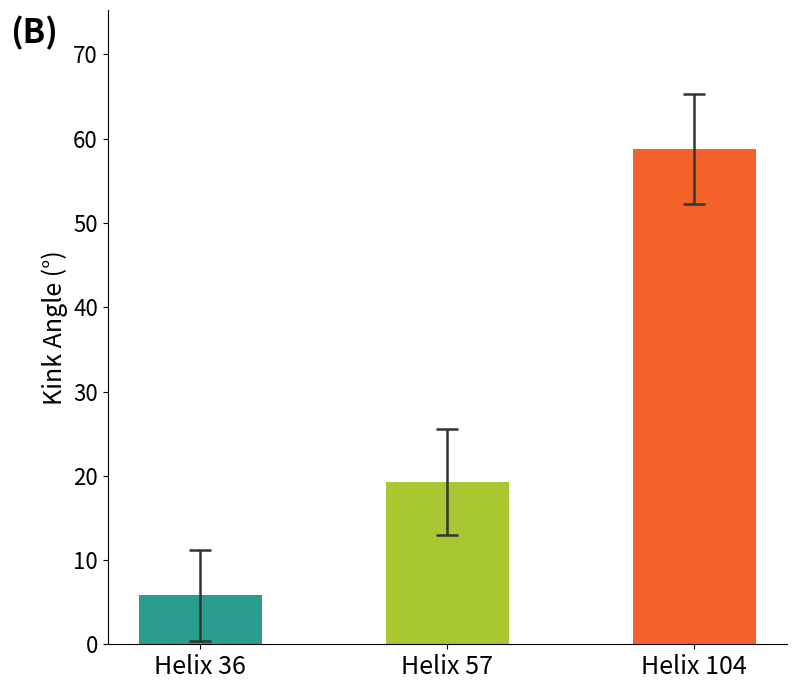

What is the greatest value displayed?

58.8